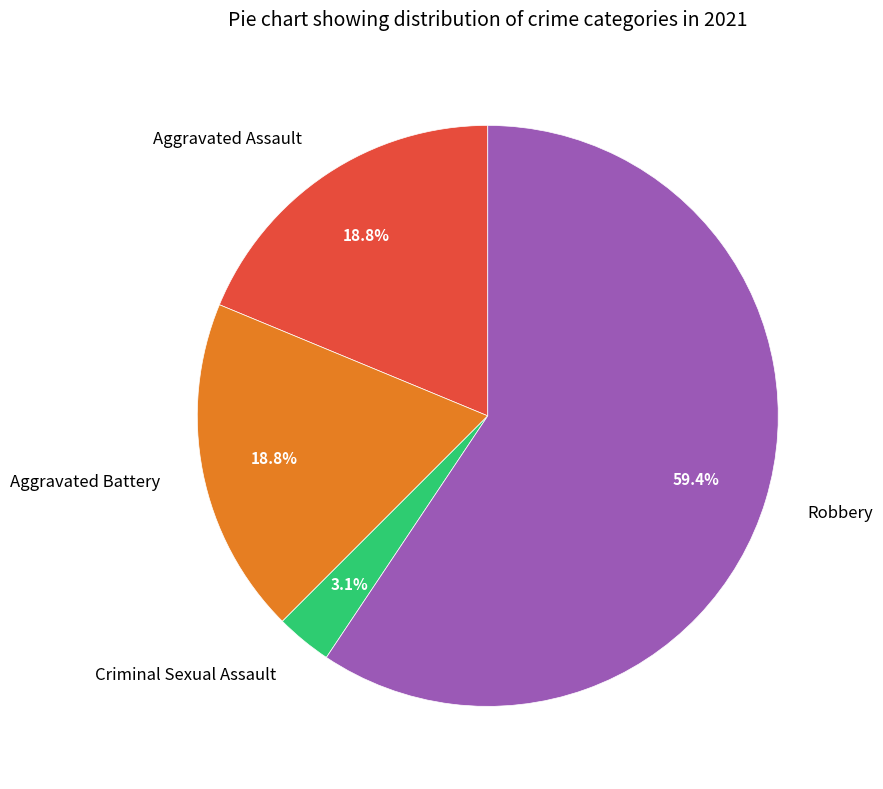

Which has a higher value, Aggravated Battery or Robbery?

Robbery